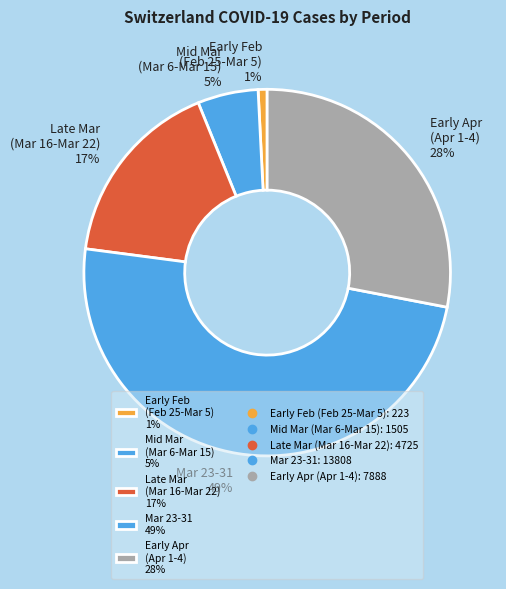

How many segments does this pie chart have?

5